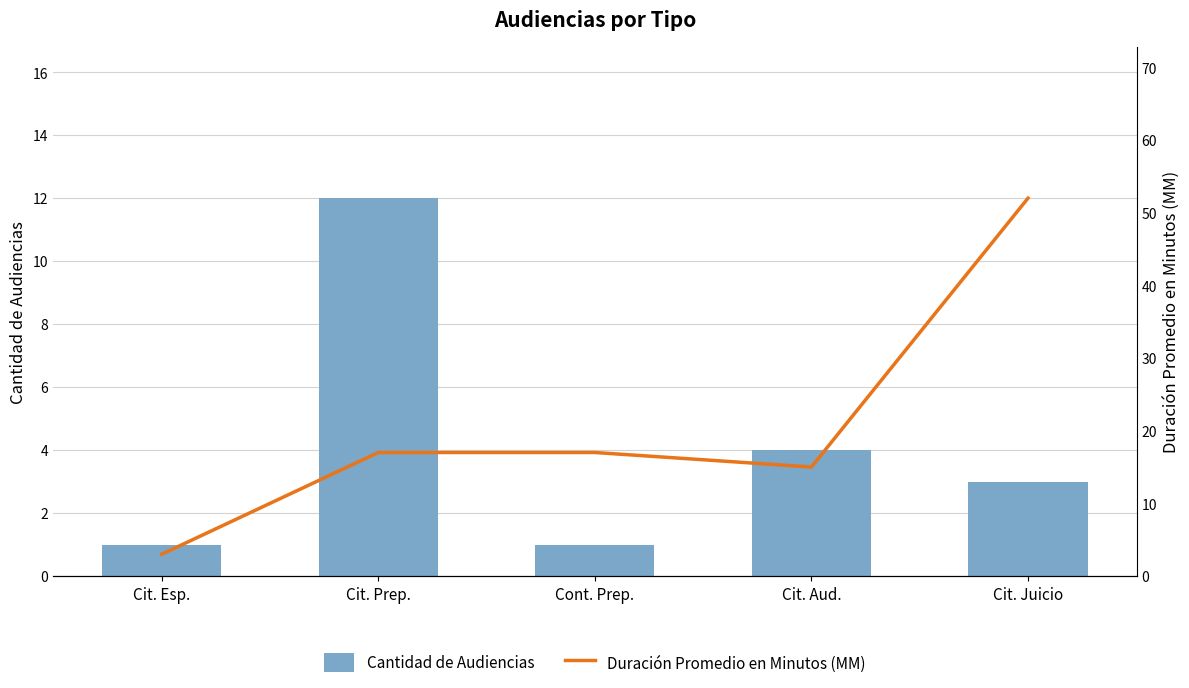

The Duración Promedio en Minutos (MM) series shows 15 at Cit. Aud.. True or false?

True